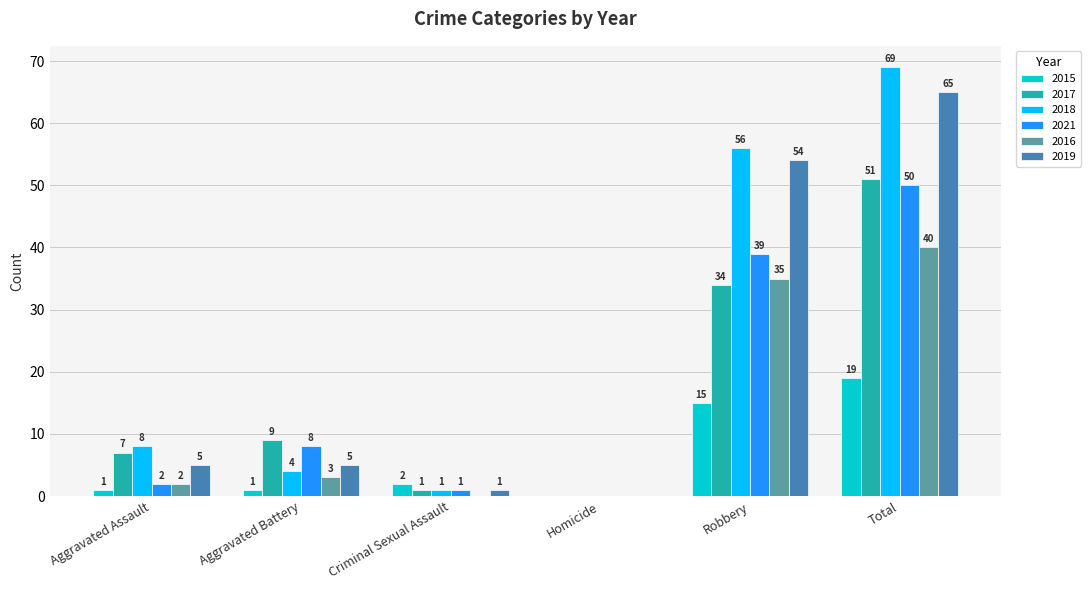

What is the spread (max minus min) of values at Robbery?

41